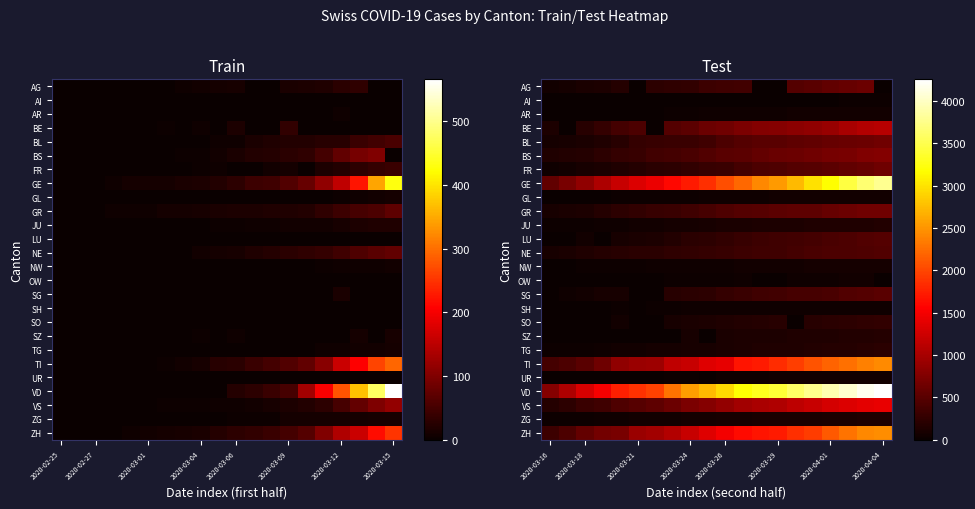

Which series has the largest total across all categories?

VD